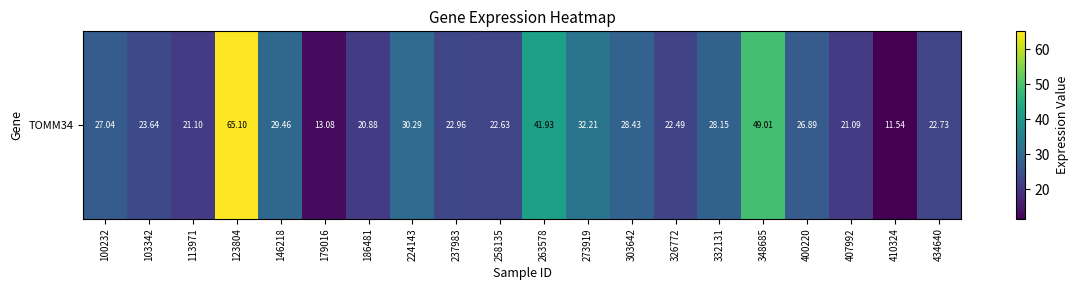

Reading left to right, list all the values displayed in this chart.

27.0	23.6	21.1	65.1	29.5	13.1	20.9	30.3	23.0	22.6	41.9	32.2	28.4	22.5	28.1	49.0	26.9	21.1	11.5	22.7